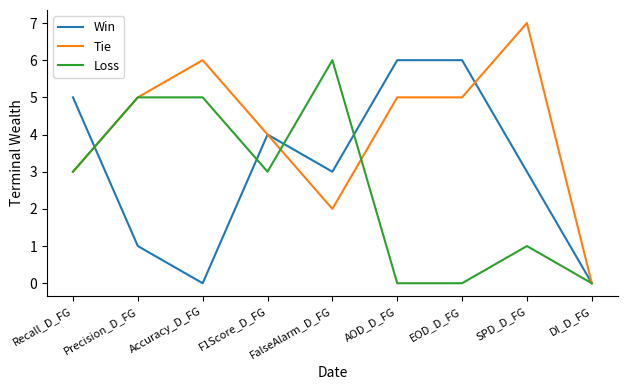

What is the difference between the highest and lowest values at Accuracy_D_FG?

6